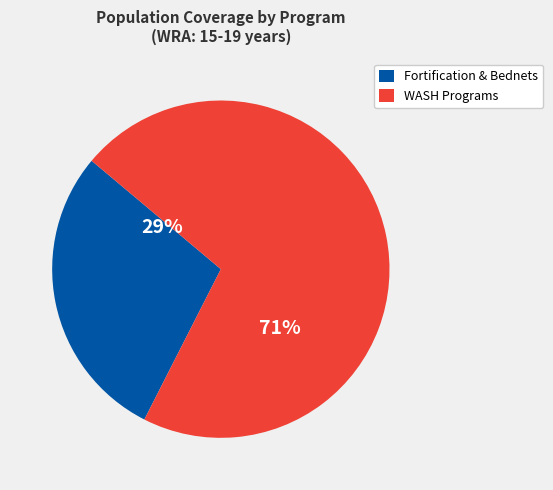

Which category has the smallest portion of the pie?

Fortification & Bednets